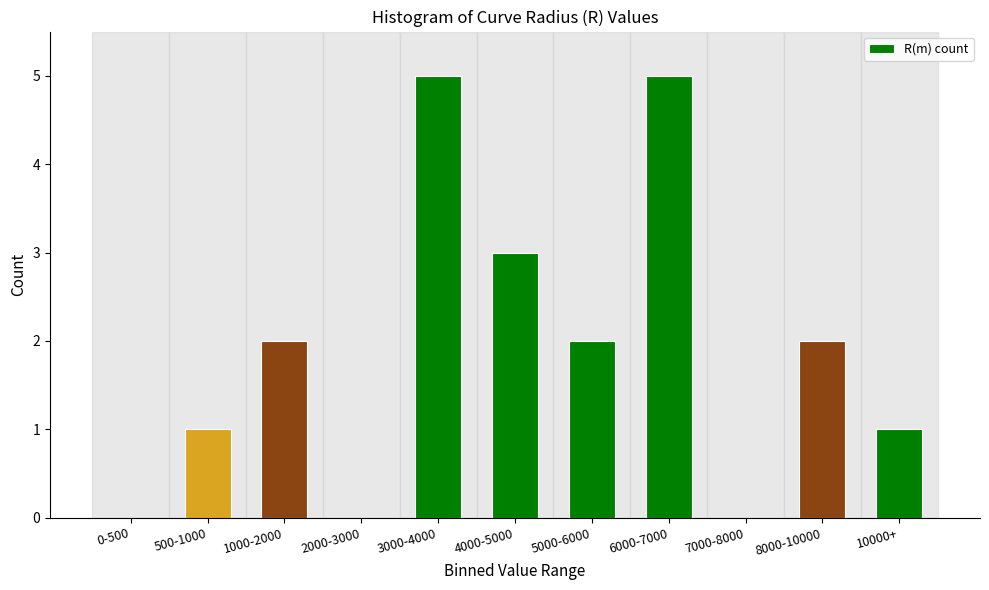

Reading left to right, what are all the values shown in this chart?

0-500=0	500-1000=1	1000-2000=2	2000-3000=0	3000-4000=5	4000-5000=3	5000-6000=2	6000-7000=5	7000-8000=0	8000-10000=2	10000+=1